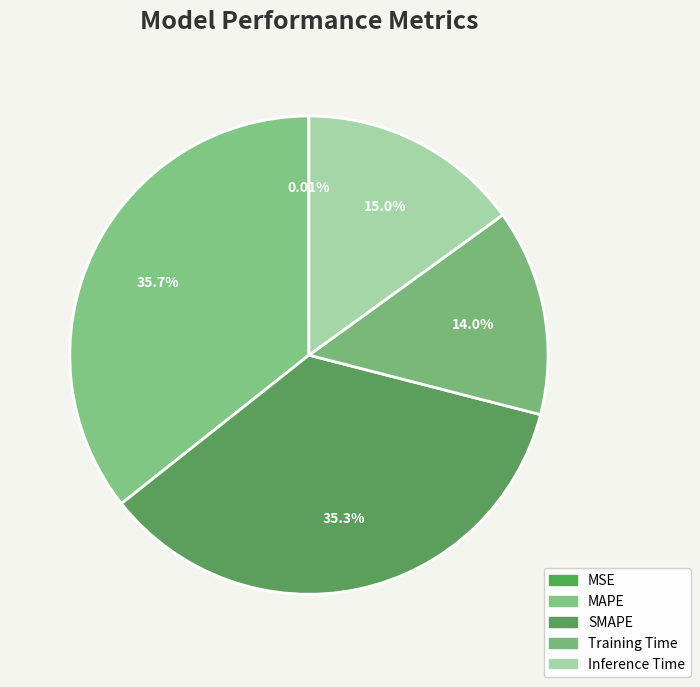

Is it true that SMAPE is 35% of the pie?

True